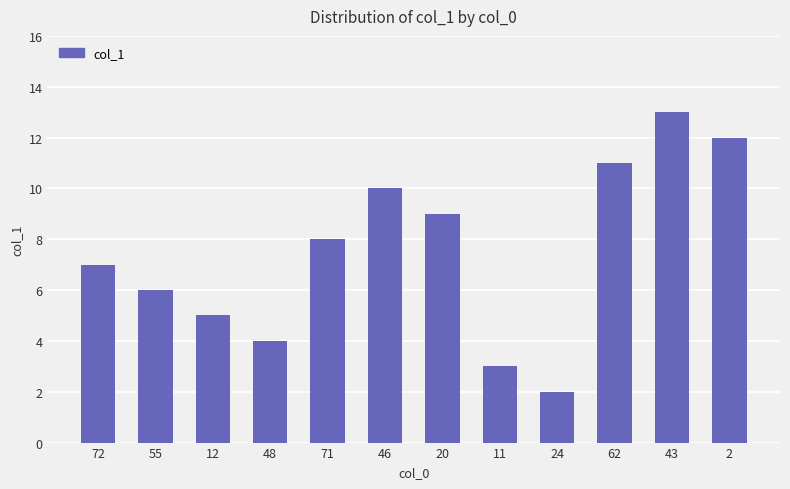

What is the difference between the maximum and minimum values?

11